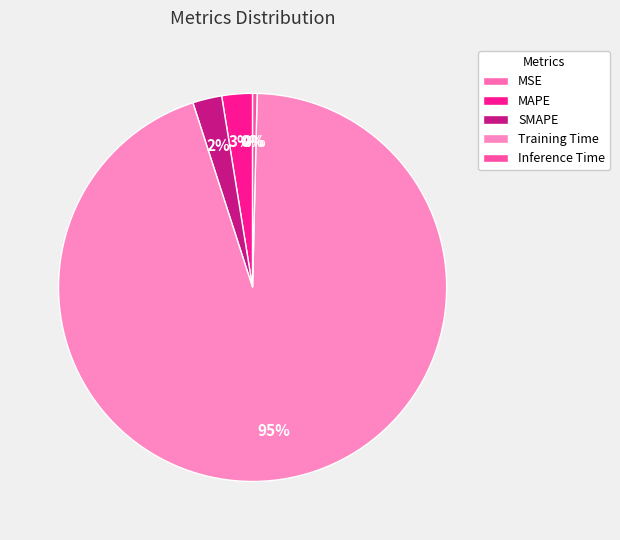

Combined, do SMAPE and Inference Time account for over 50%?

No